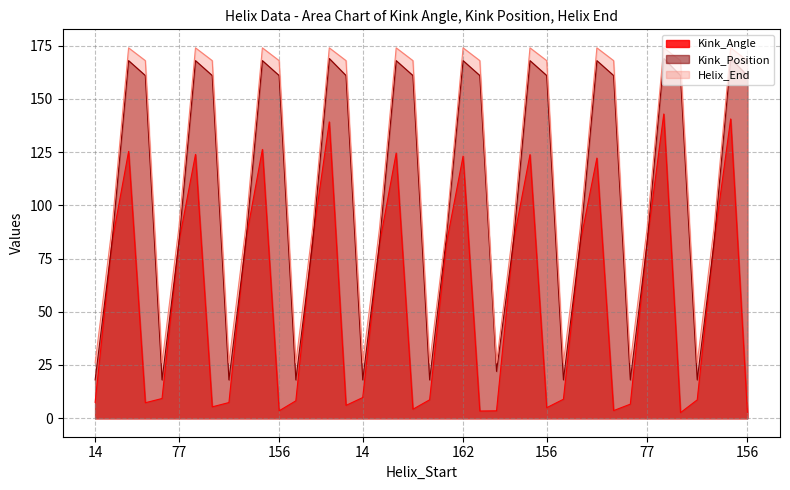

At how many categories does at least one series exceed 119?

20